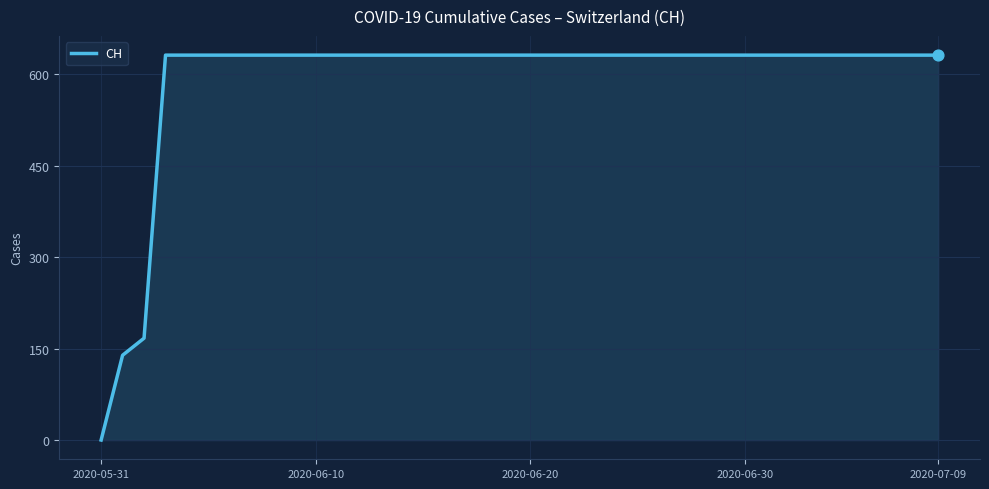

What is the maximum value shown in the chart?

631